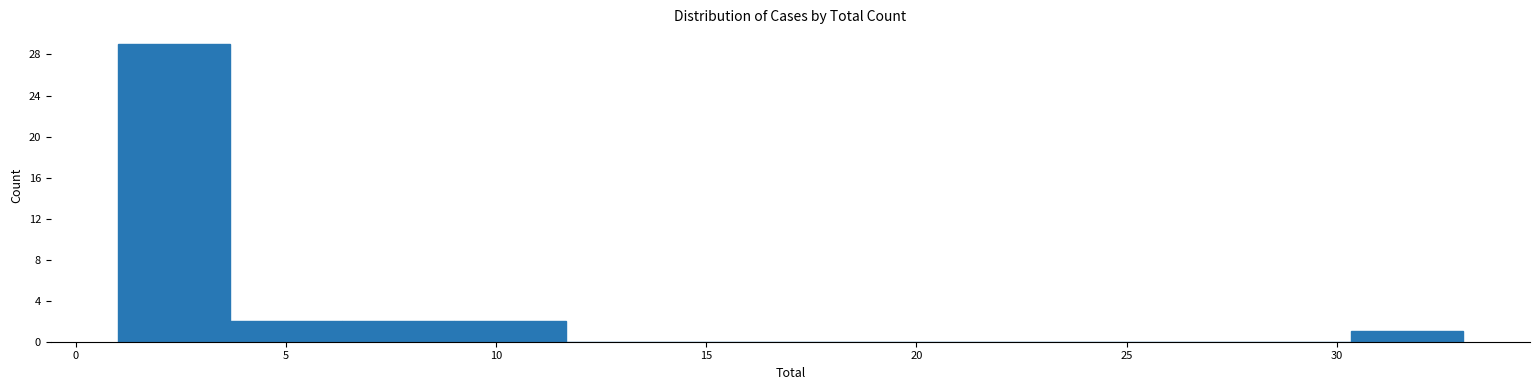

Reading left to right, list every bar in this chart as the range it spans on the x-axis followed by its height. Neither the bar edges nor the heights are printed on the chart, so give them approximately, as read against the axes.

1.0 to 3.5: 29
3.5 to 6.5: 2
6.5 to 9.0: 2
9.0 to 11.5: 2
11.5 to 14.5: 0
14.5 to 17.0: 0
17.0 to 19.5: 0
19.5 to 22.5: 0
22.5 to 25.0: 0
25.0 to 27.5: 0
27.5 to 30.5: 0
30.5 to 33.0: 1